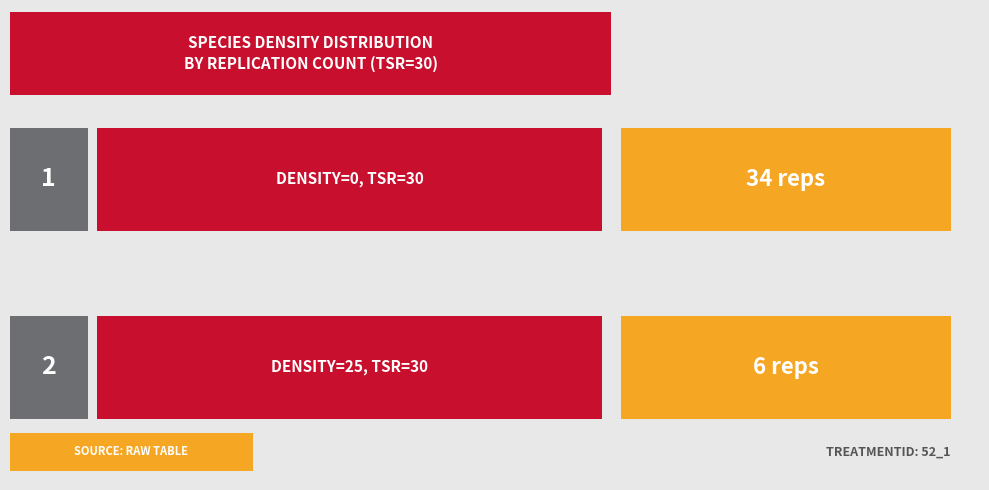

At which category does the chart reach its minimum across all series?

density=25